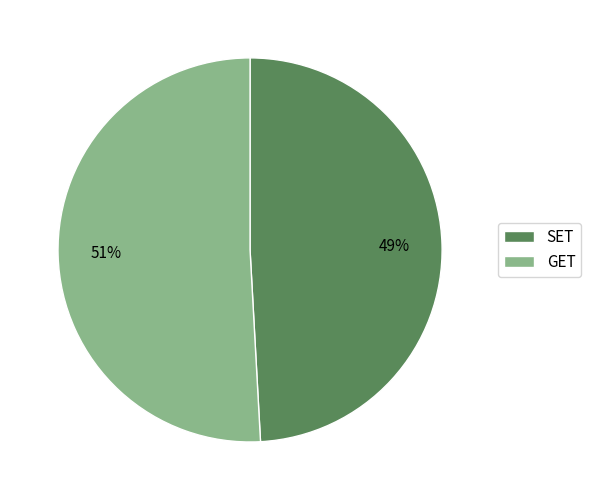

To the nearest percent, what percentage of the pie is GET?

51%